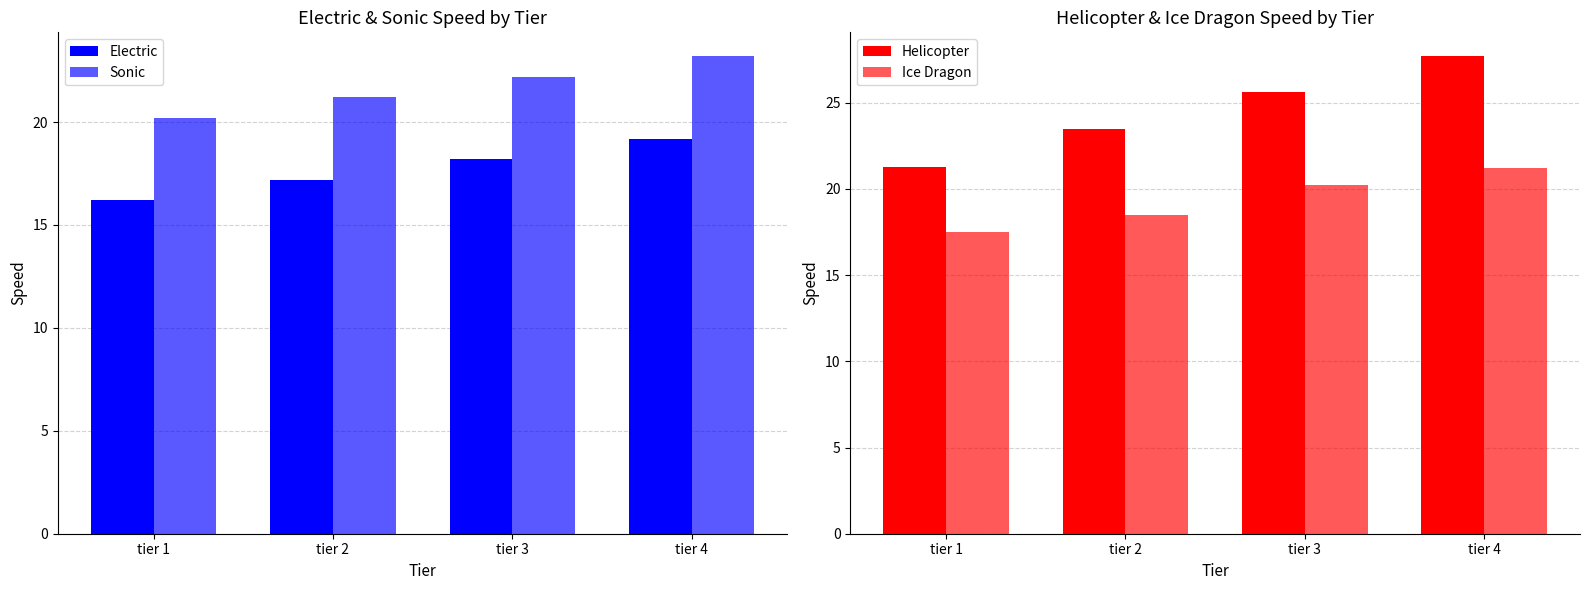

Rank the series at tier 3 from lowest to highest value.

Electric, Ice Dragon, Sonic, Helicopter